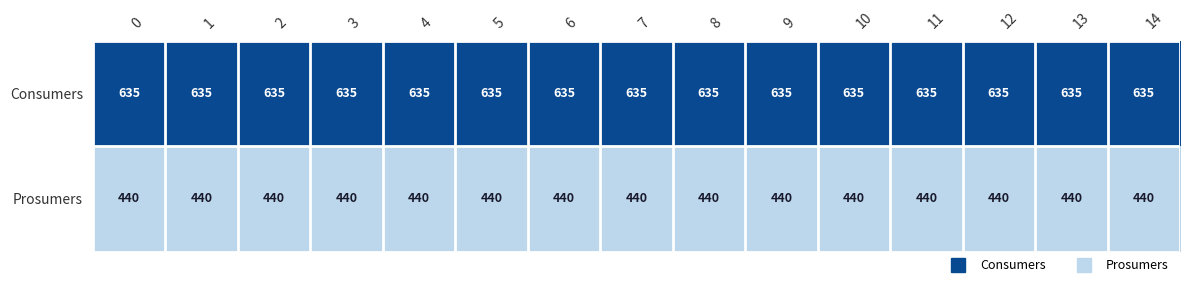

What is the spread (max minus min) of values at 8?

195